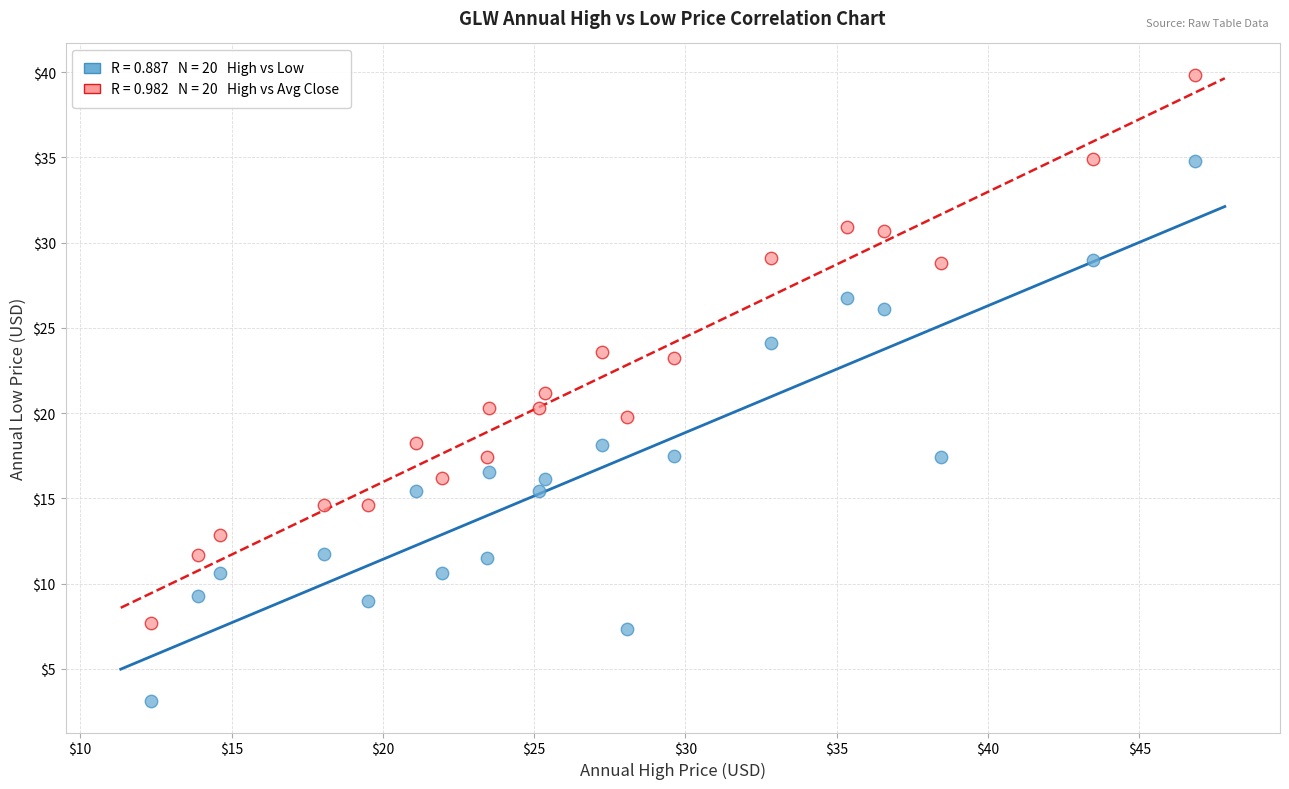

Across all data points, what is the range of Y values (max minus min)?

36.8